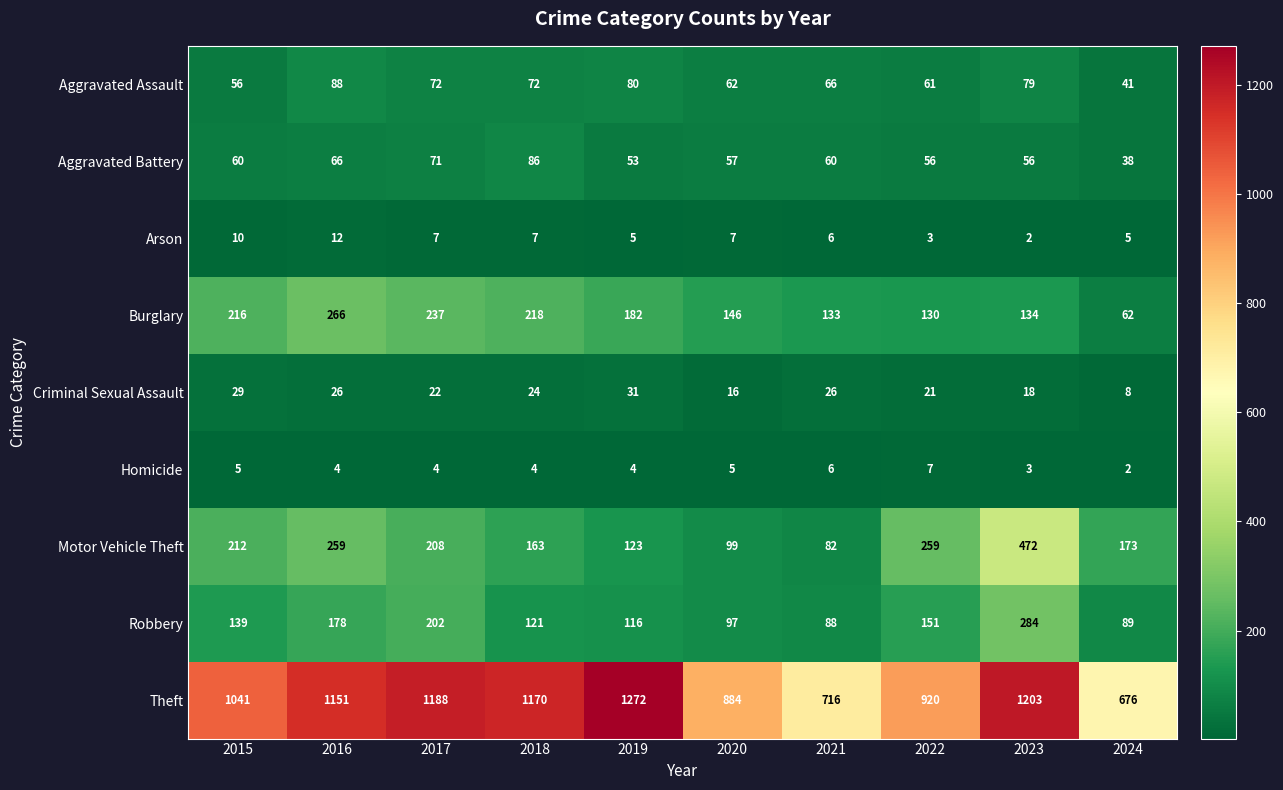

What value does the Homicide series have at 2023?

3